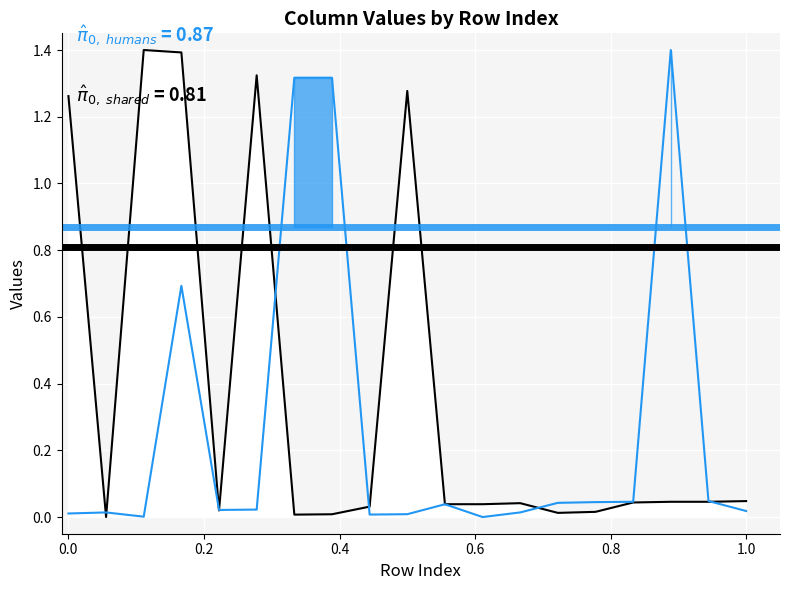

The chart shows a value of 0.0 at 11. True or false?

False